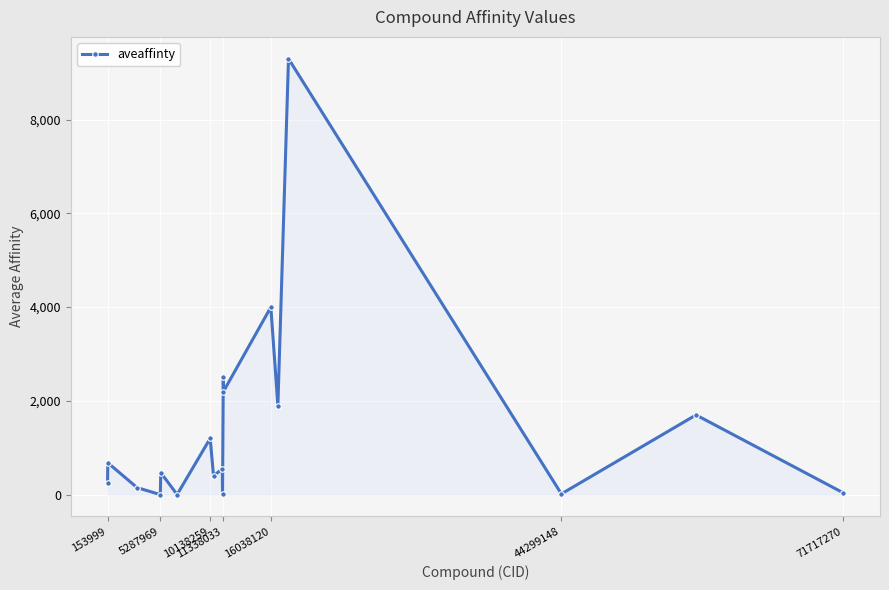

What is the average value?

1408.7